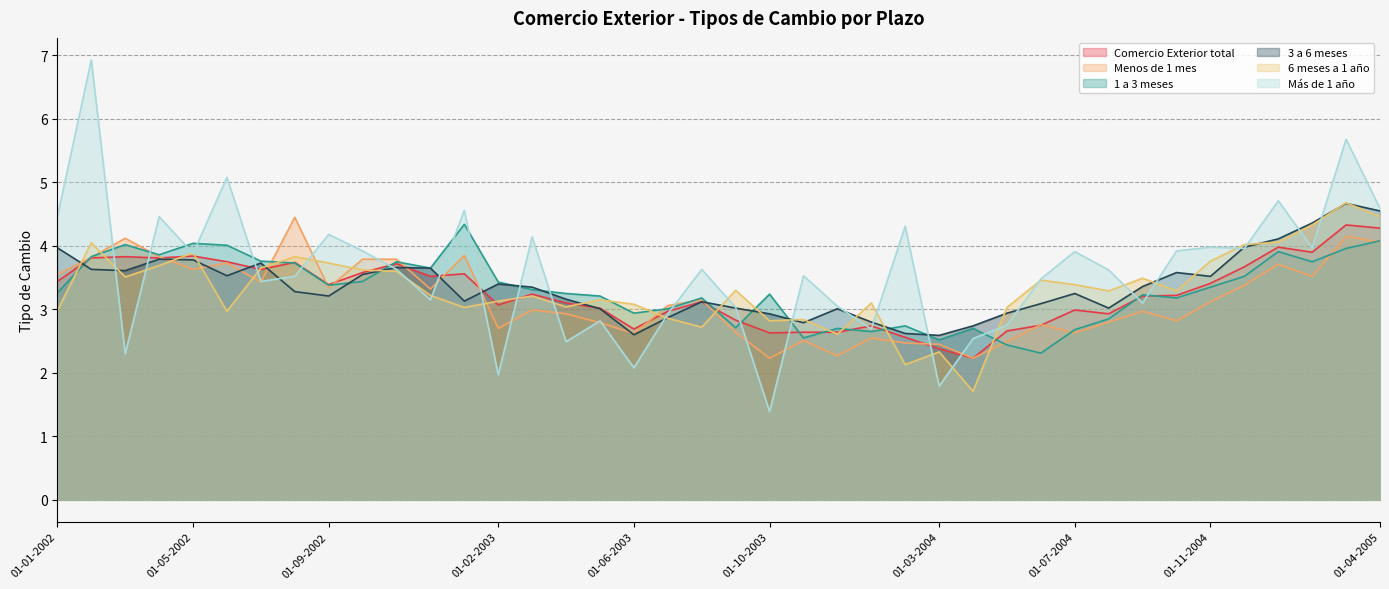

At which category does the chart reach its peak across all series?

01-02-2002